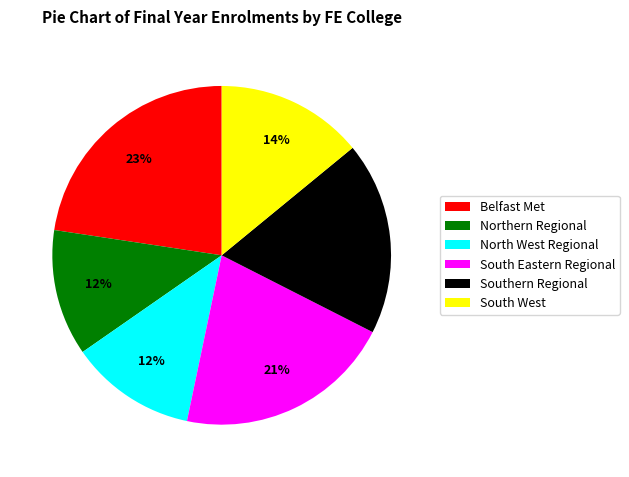

Does any single category account for the majority?

No